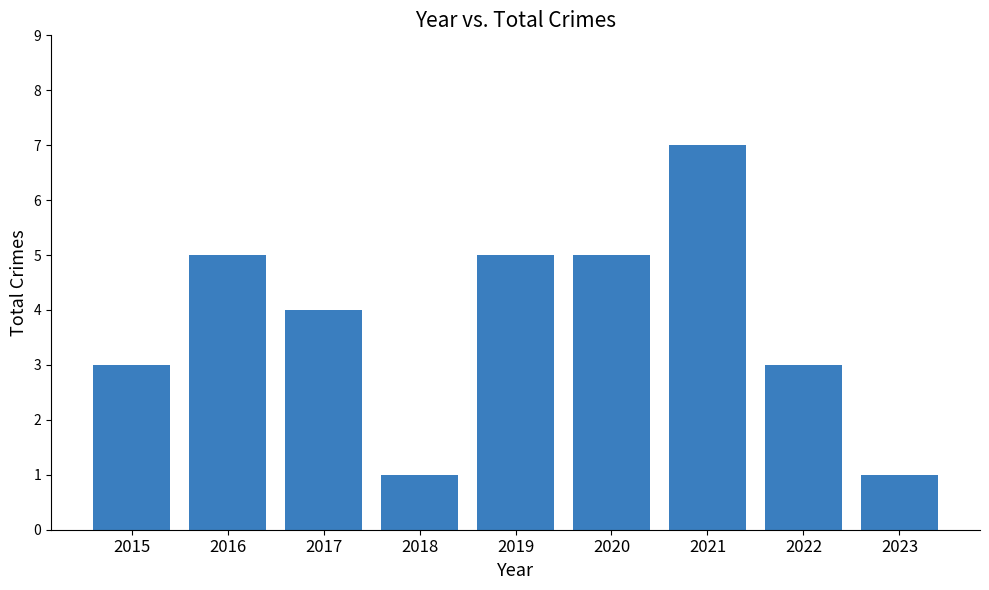

The value at 2018 is 2. True or false?

False